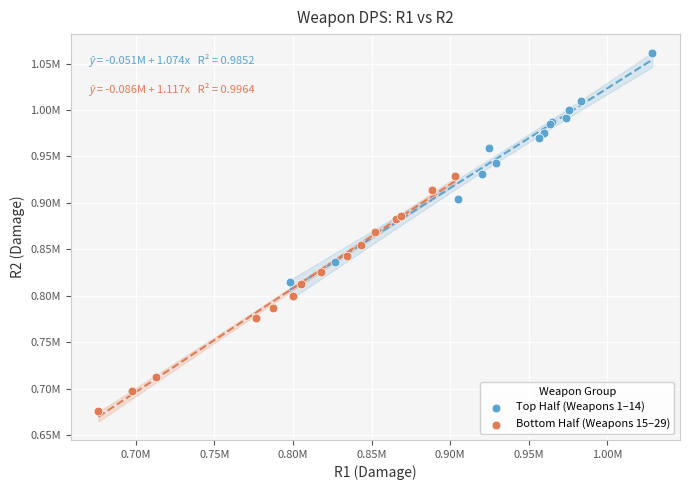

What are all the series names shown in the legend?

Top Half (Weapons 1–14), Bottom Half (Weapons 15–29)